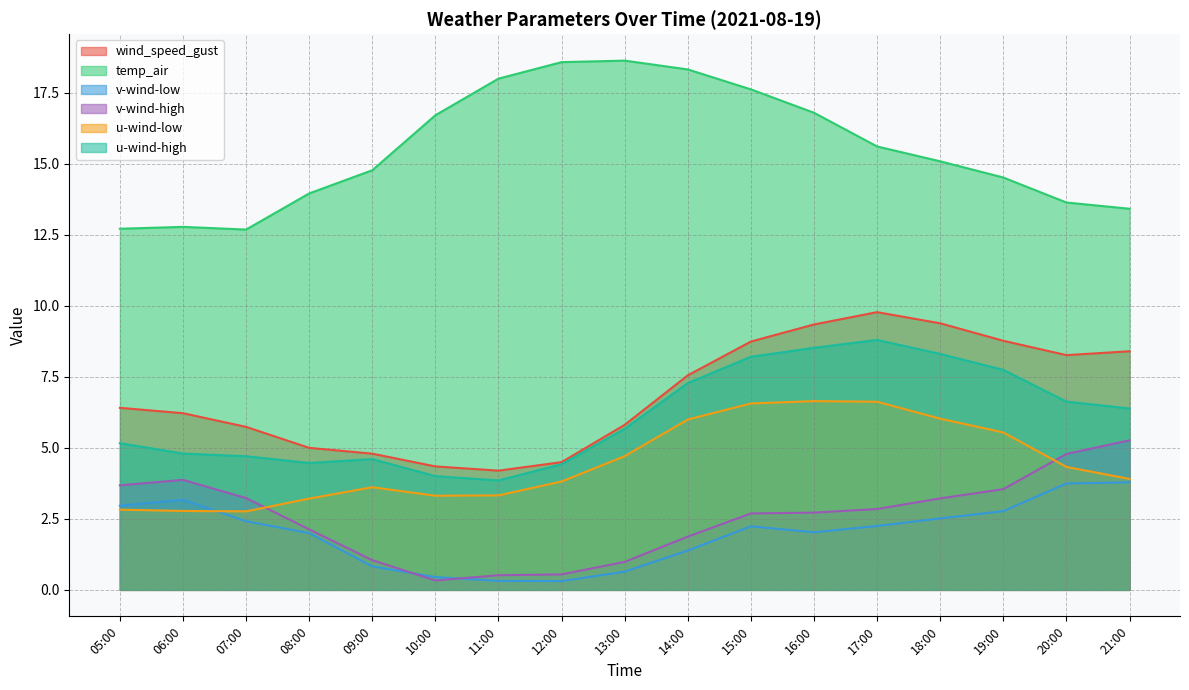

What is the label of the 2nd point from the left?

06:00